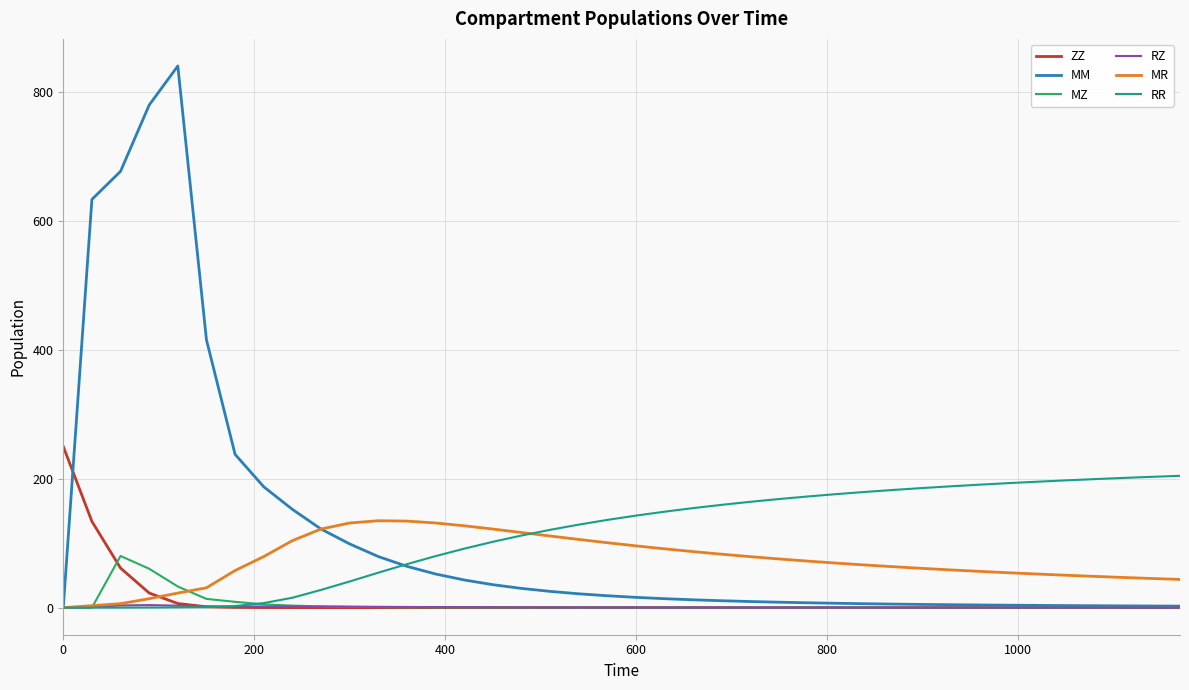

Which series ends up on top after the final intersection of MM and RR?

RR